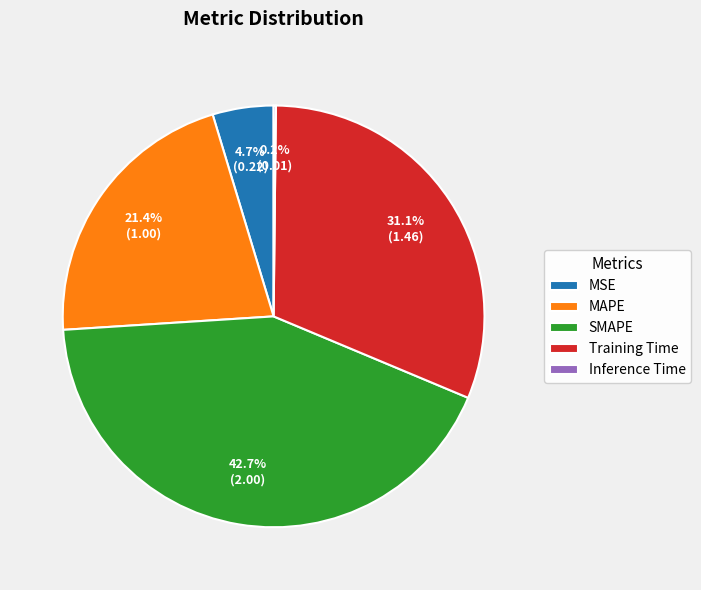

Which category has the biggest portion of the pie?

SMAPE